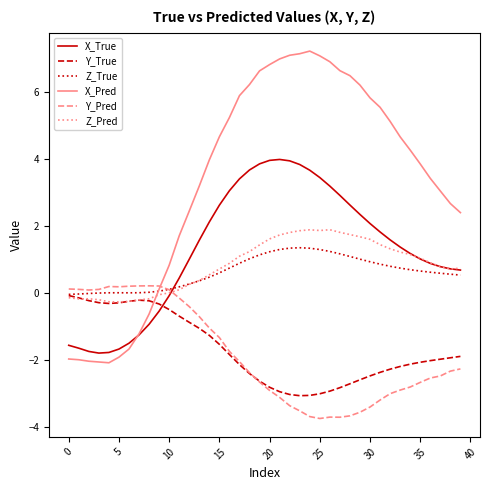

What is the greatest value displayed?

7.2